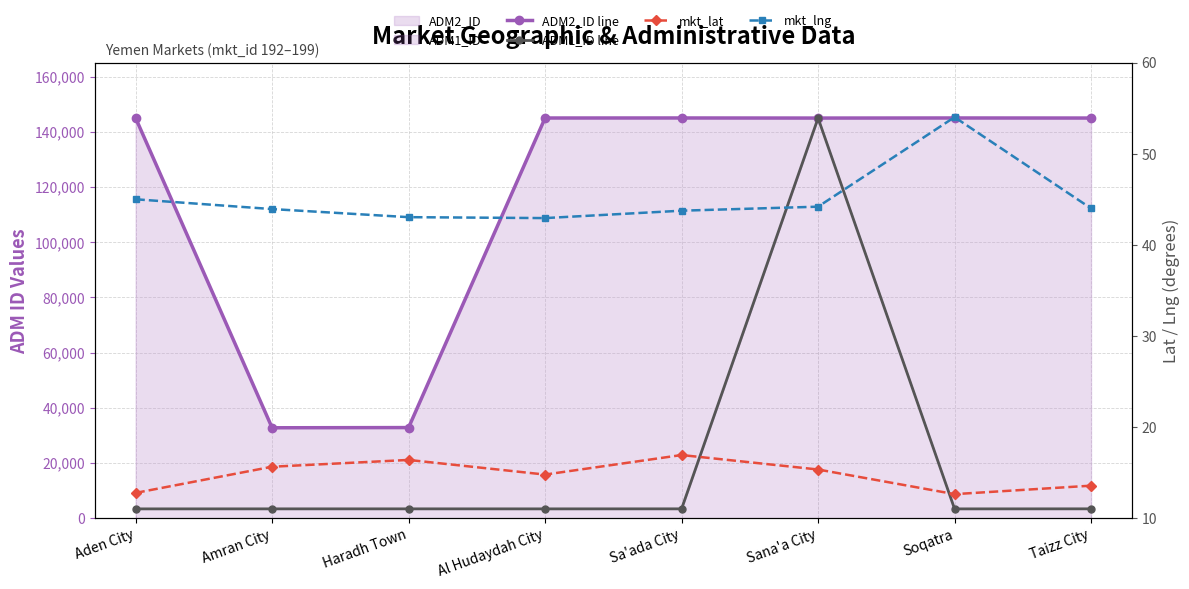

At which label is ADM1_ID line closest to 74189?

Taizz City